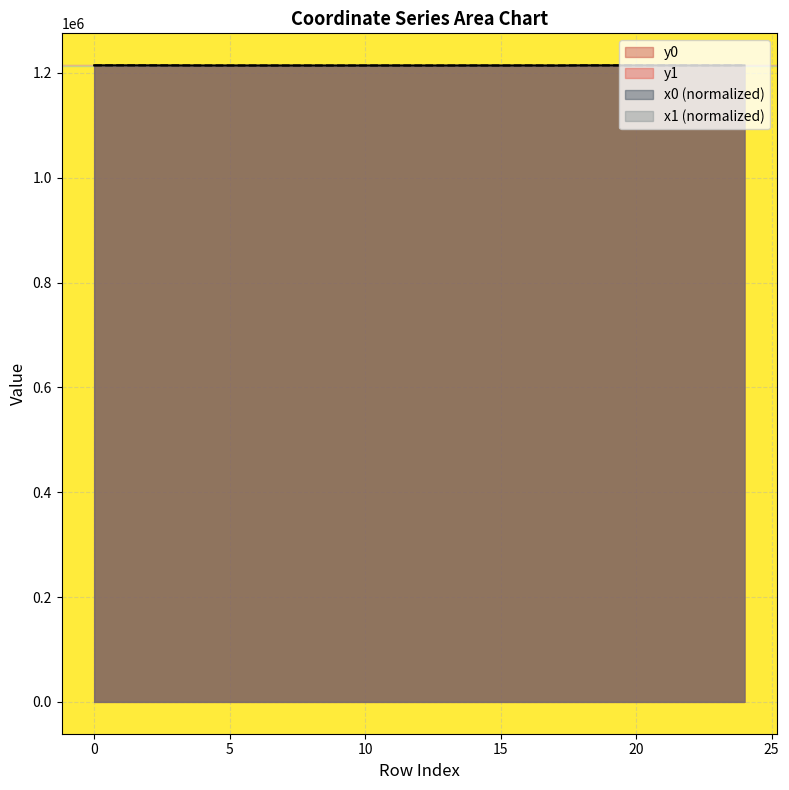

Does the chart display data point markers on the line(s)?

No